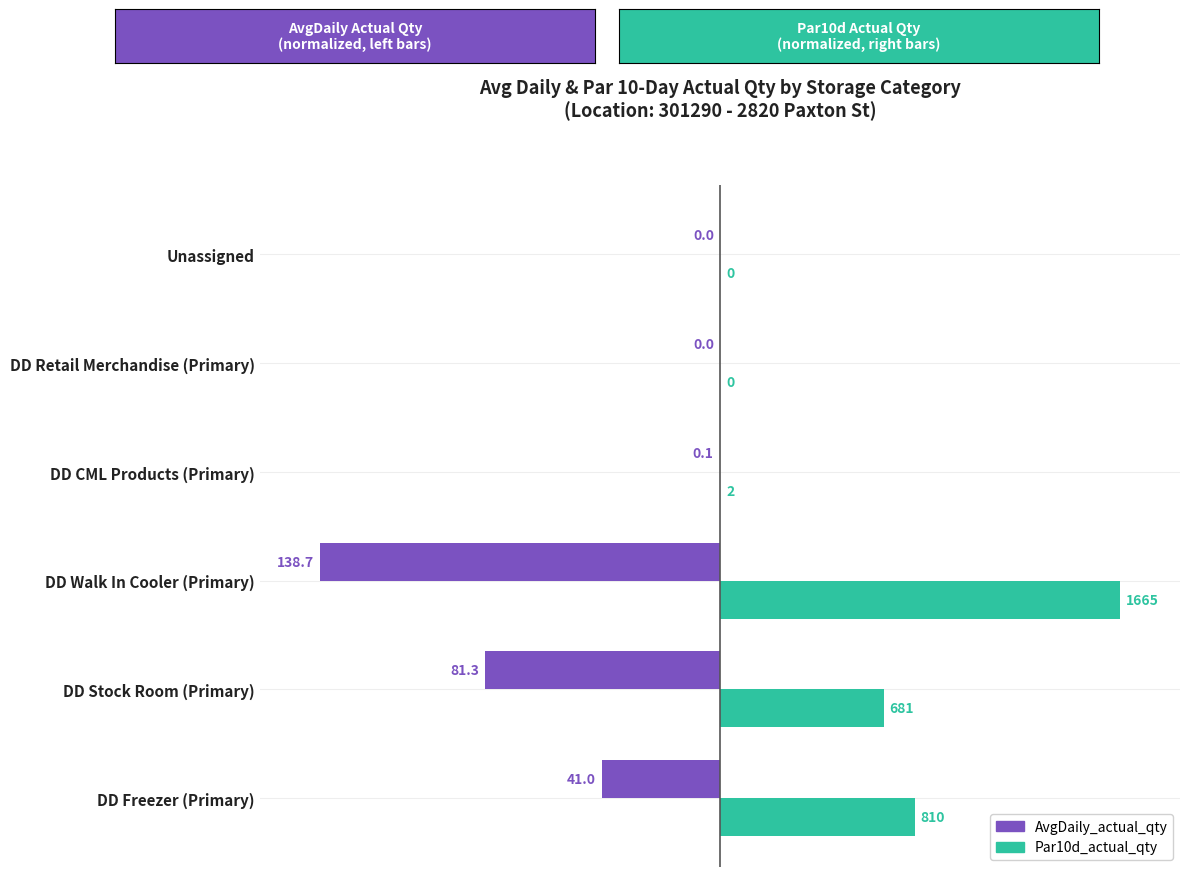

Where is Par10d_actual_qty nearest to the value 50?

DD Freezer (Primary)